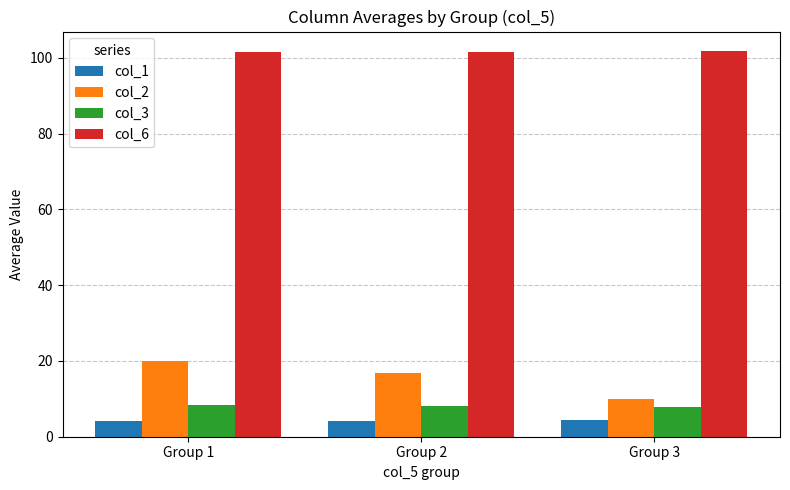

What is the difference between the second highest and minimum values in the col_3 series?

0.4